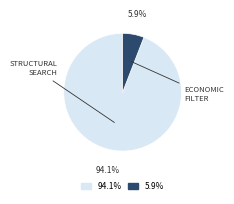

Count the number of slices in the pie.

2